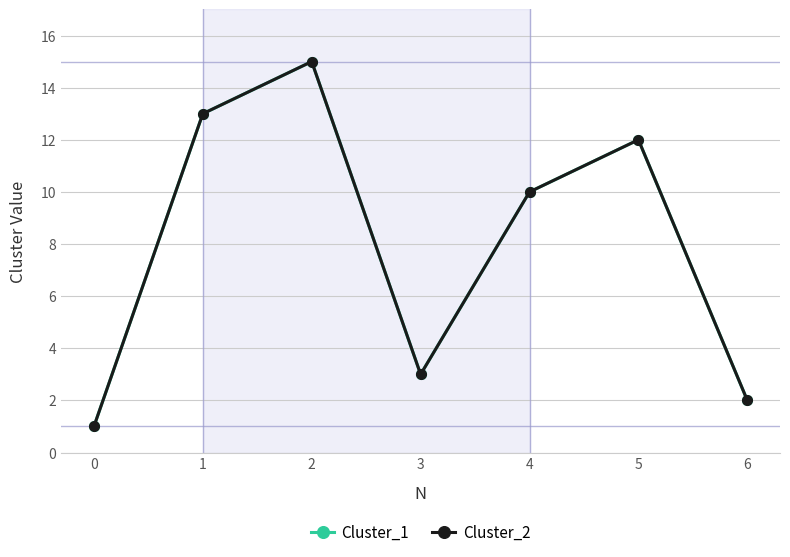

Does the chart have visible grid lines?

Yes